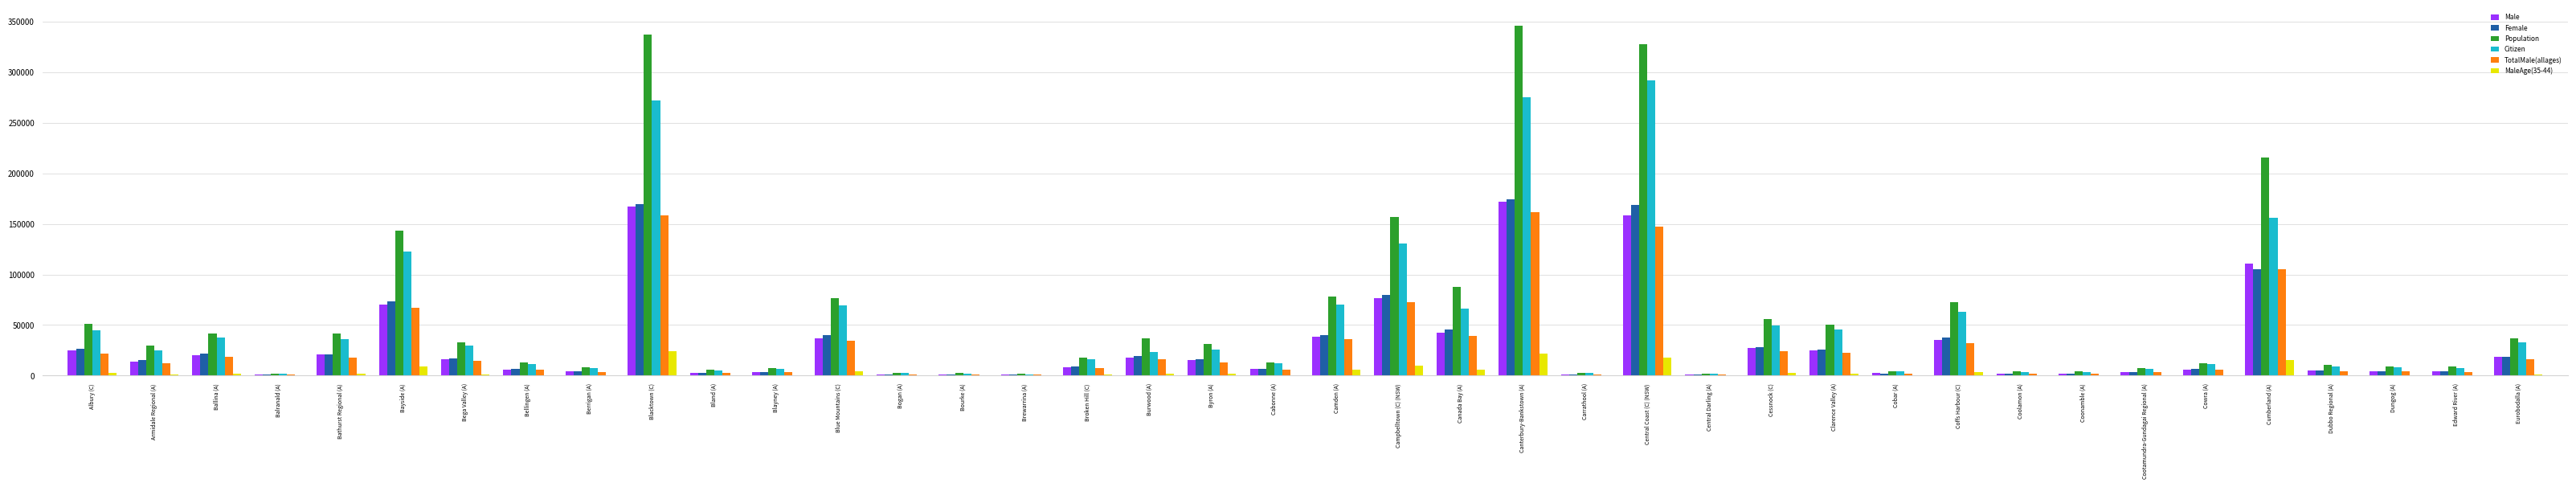

Which series has the largest total across all categories?

Population